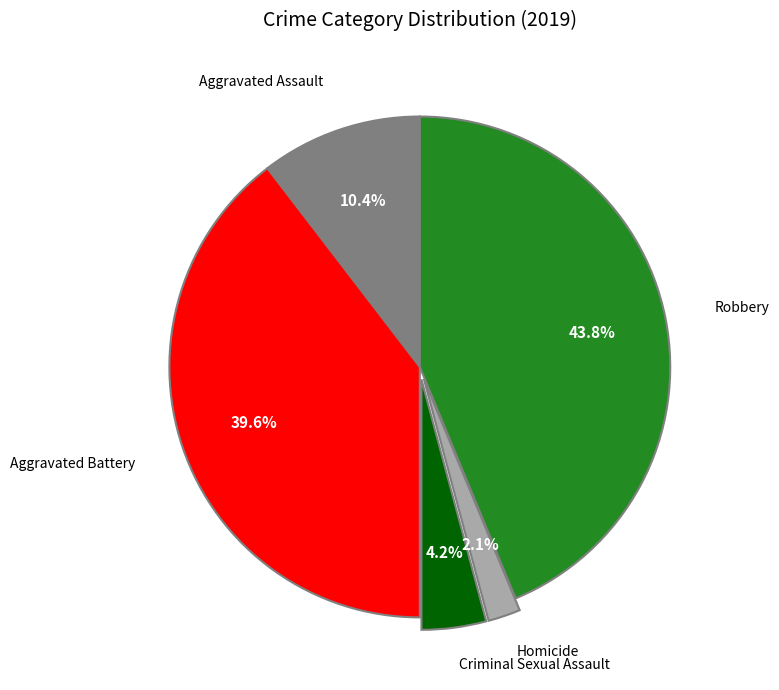

Does any single category account for the majority?

No